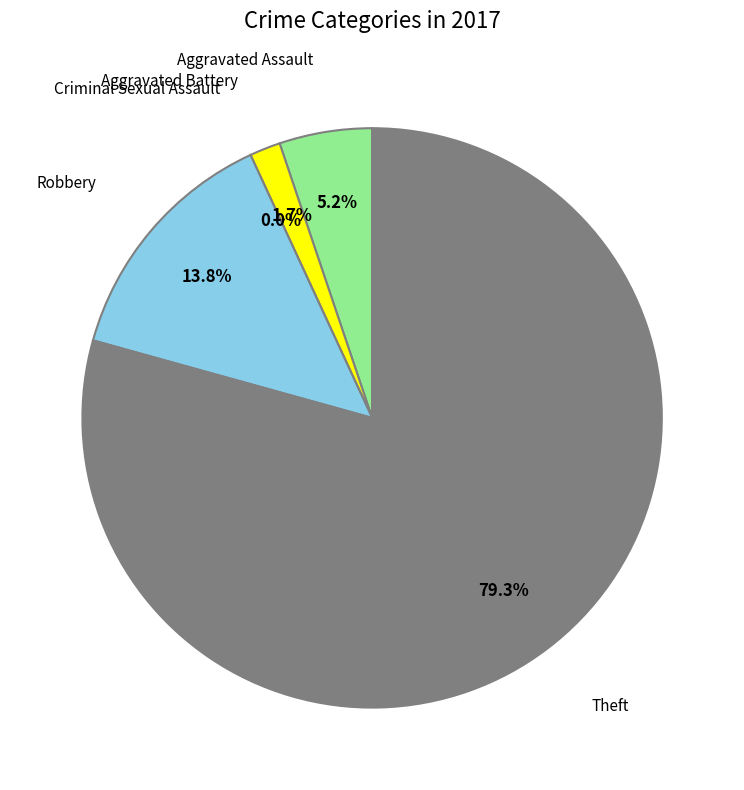

To the nearest percent, what percentage of the pie is Aggravated Assault?

5%